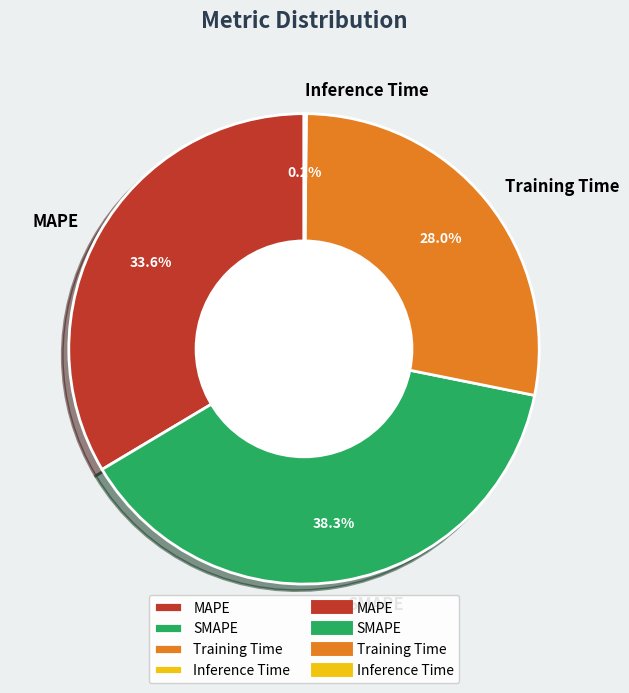

Combined, do SMAPE and MAPE account for over 50%?

Yes